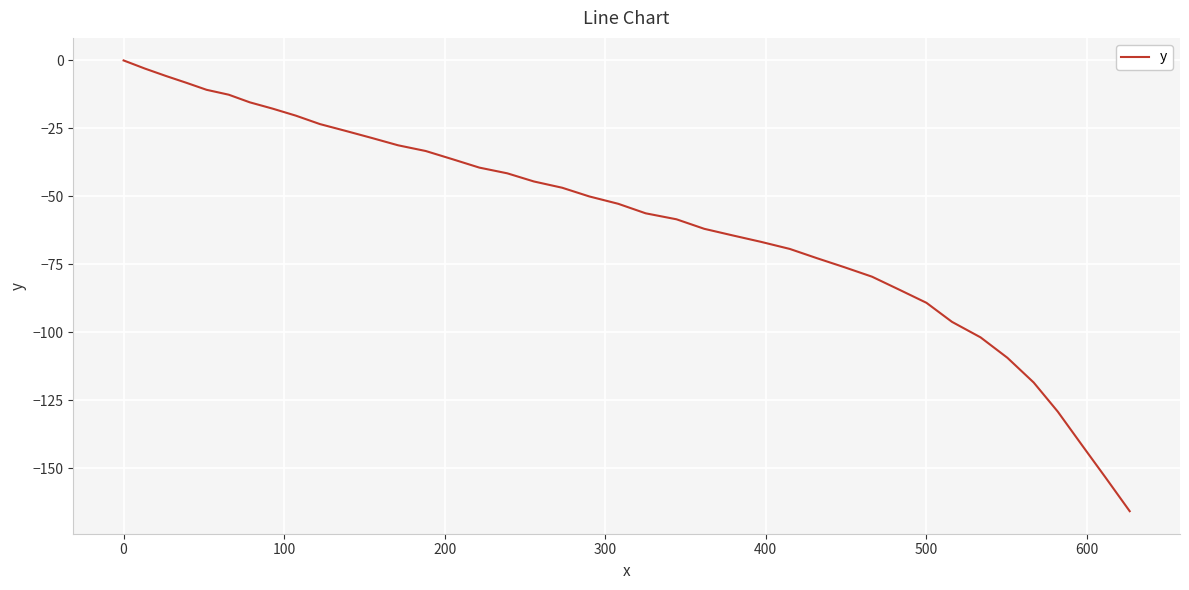

How many negative values are there?

39